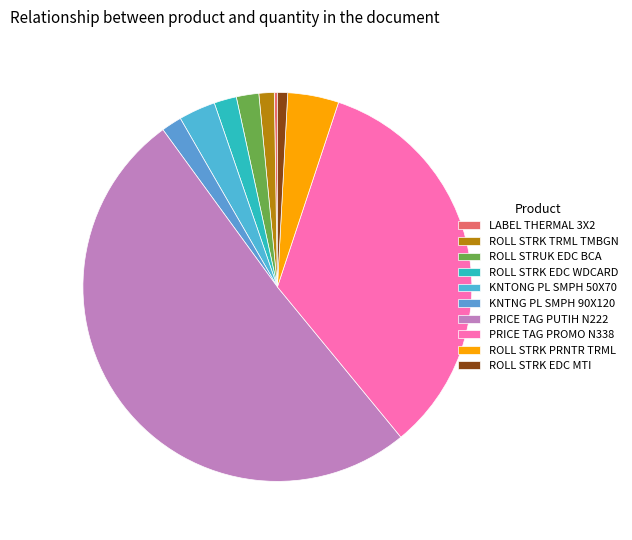

True or false: KNTNG PL SMPH 90X120 accounts for 15% of the total.

False